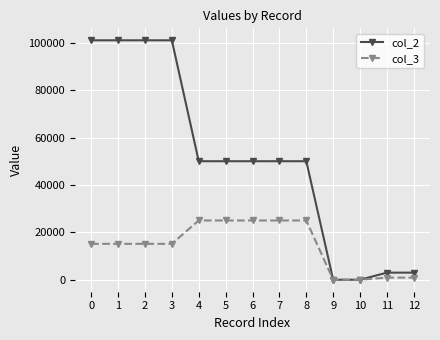

Reading left to right, extract all data points from this chart.

col_2: 0=101000	1=101000	2=101000	3=101000	4=50000	5=50000	6=50000	7=50000	8=50000	9=0	10=0	11=3000	12=3000
col_3: 0=15150	1=15150	2=15150	3=15150	4=25000	5=25000	6=25000	7=25000	8=25000	9=0	10=0	11=900	12=900